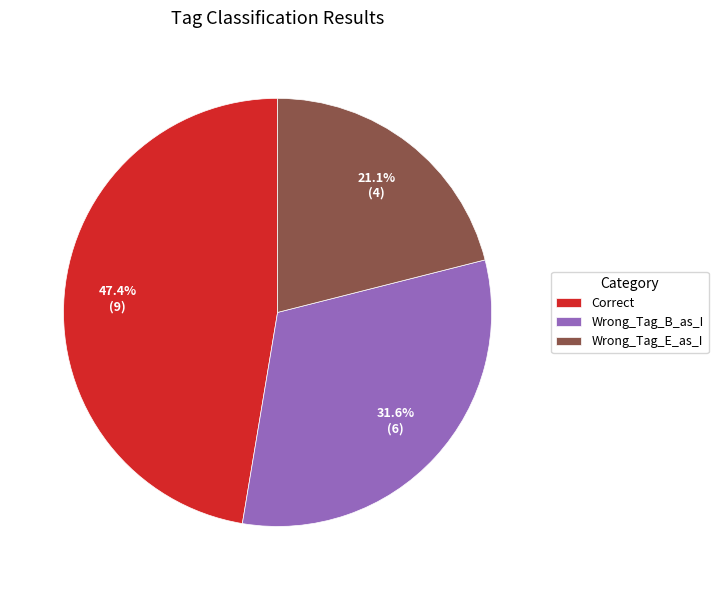

What is the largest slice in the pie chart?

Correct